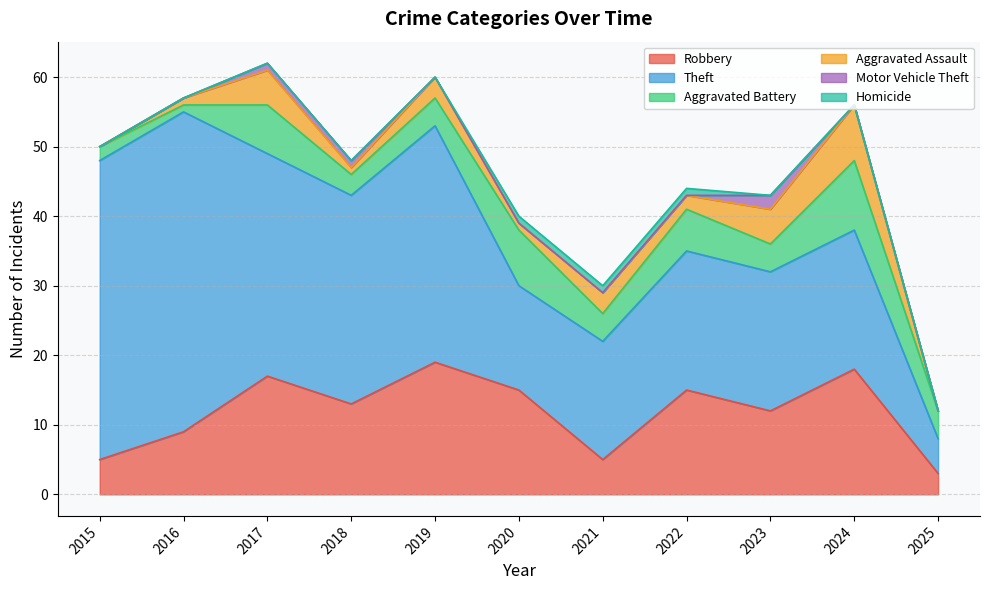

What is the difference between the Theft values at 2019 and 2023?

14